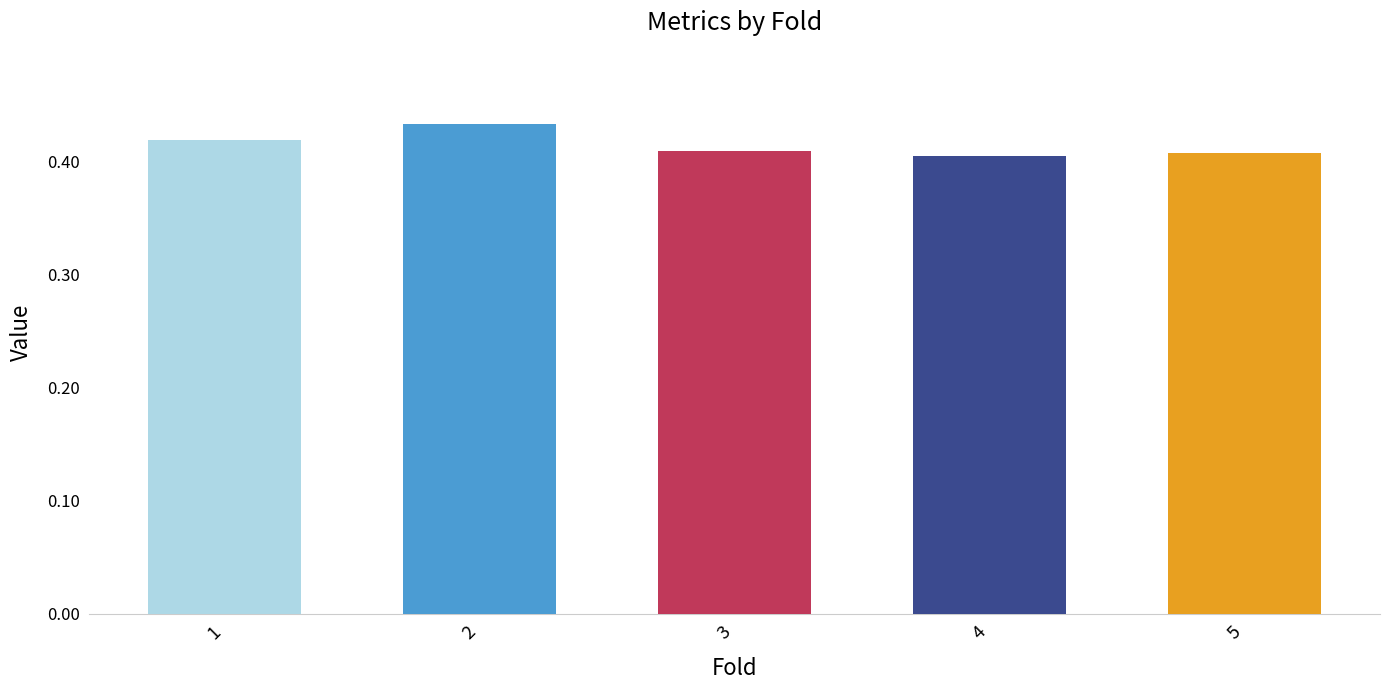

At which category does the chart reach its peak across all series?

2